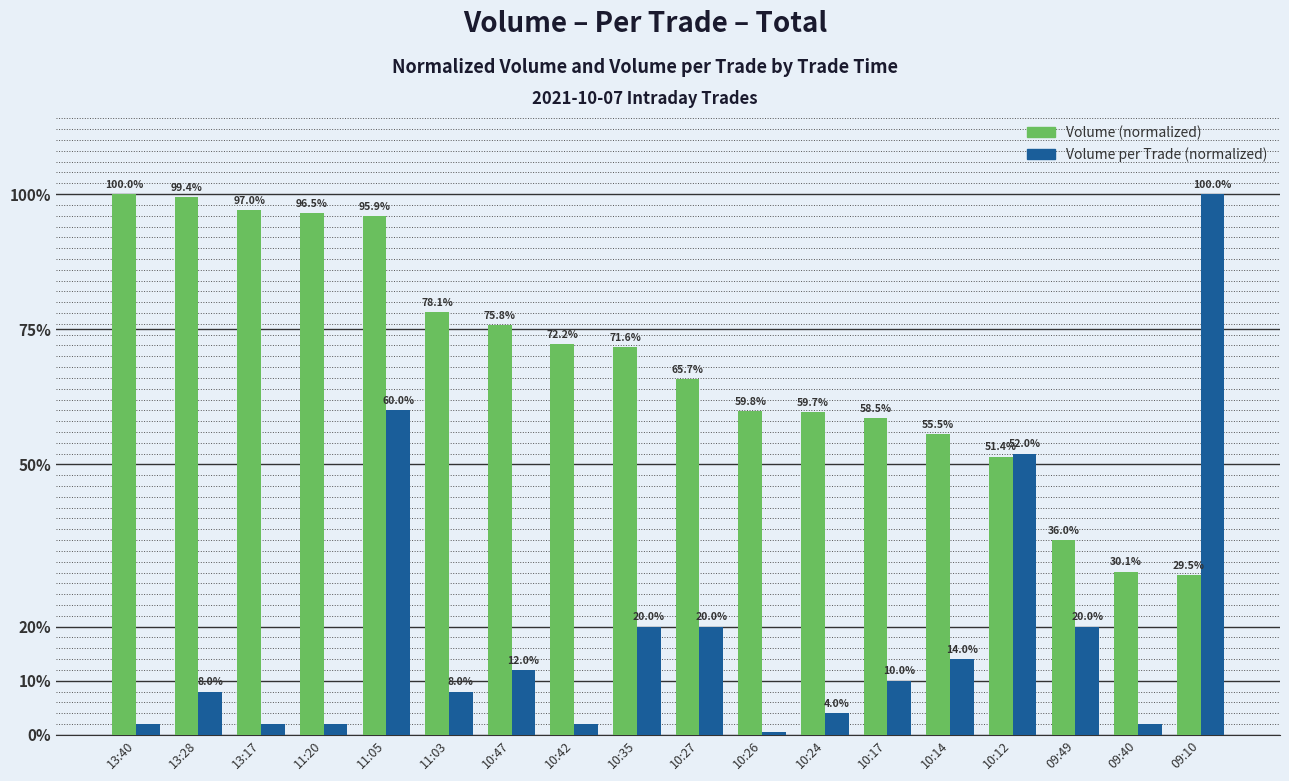

What is the difference between the highest and lowest values at 10:42?

70.2